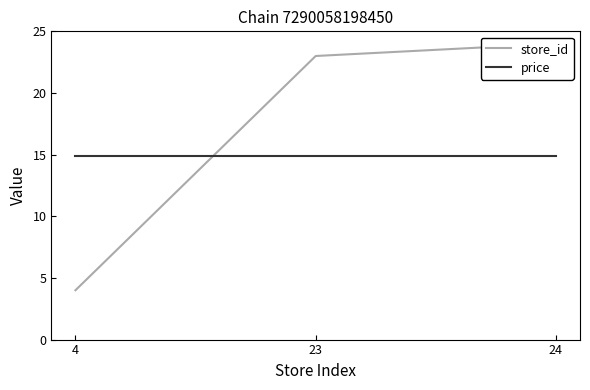

What is the total value across all series at 4?

18.9